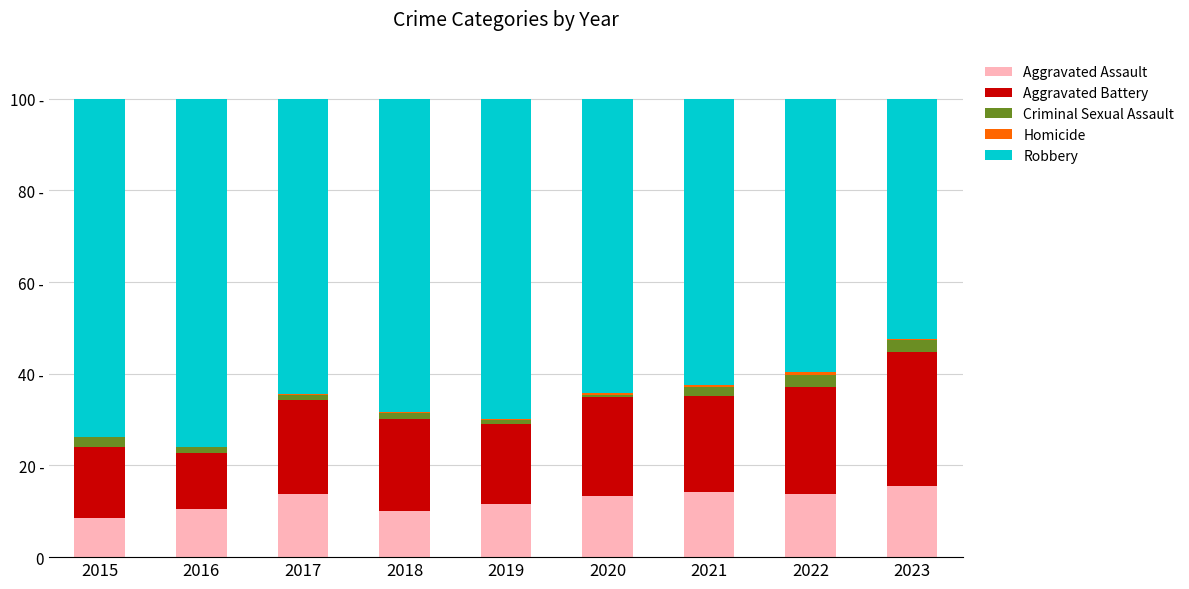

The Aggravated Battery series shows 4.6 at 2019. True or false?

False